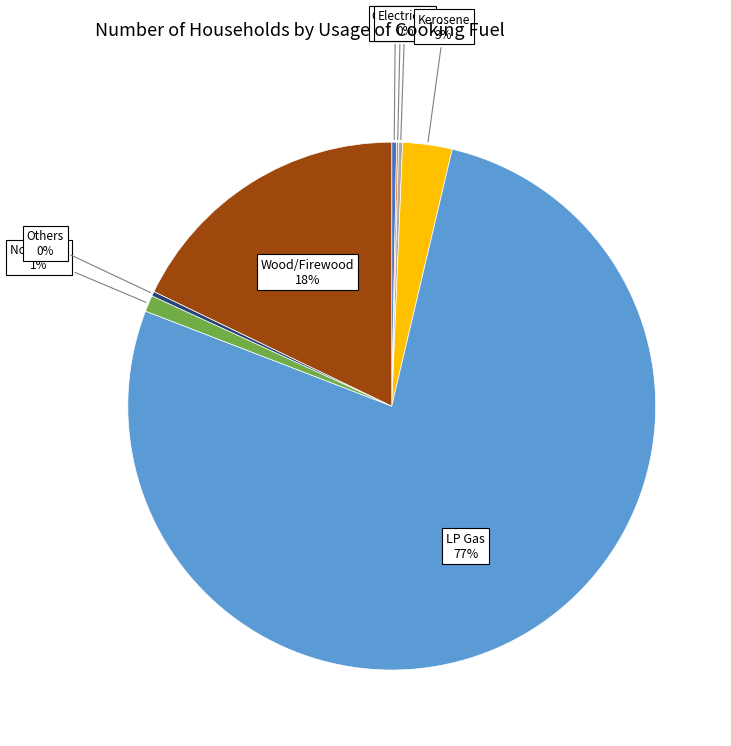

To the nearest percent, what is the average slice percentage?

12%